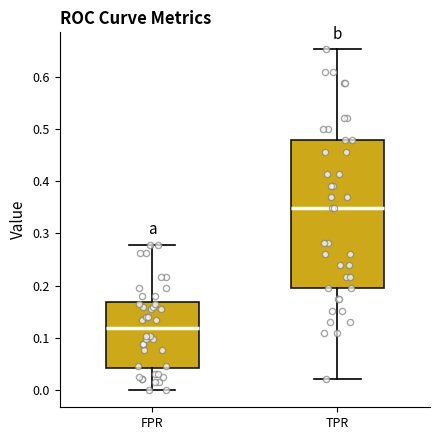

Reading left to right, transcribe this box plot: for each box, give where its median line is, the range the box spans, and where its two whiskers end, as read against the y-axis. The values are not printed on the chart, so give them approximately, as read against the axis.

FPR: median 0.12, box 0.04 to 0.17, whiskers 0.00 to 0.28
TPR: median 0.35, box 0.20 to 0.48, whiskers 0.02 to 0.65